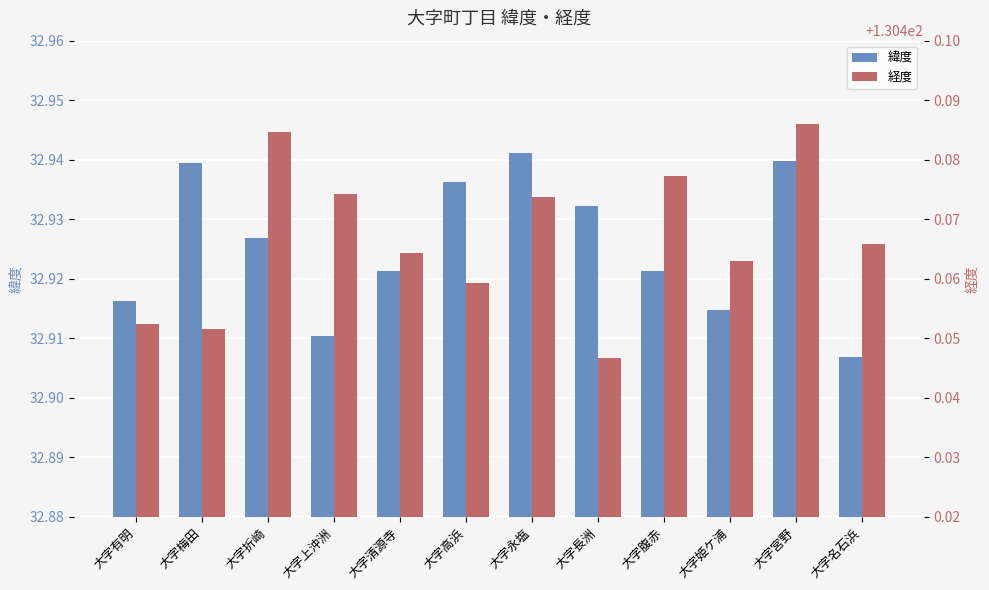

Which has a higher value, 大字折崎 or 大字腹赤?

大字折崎